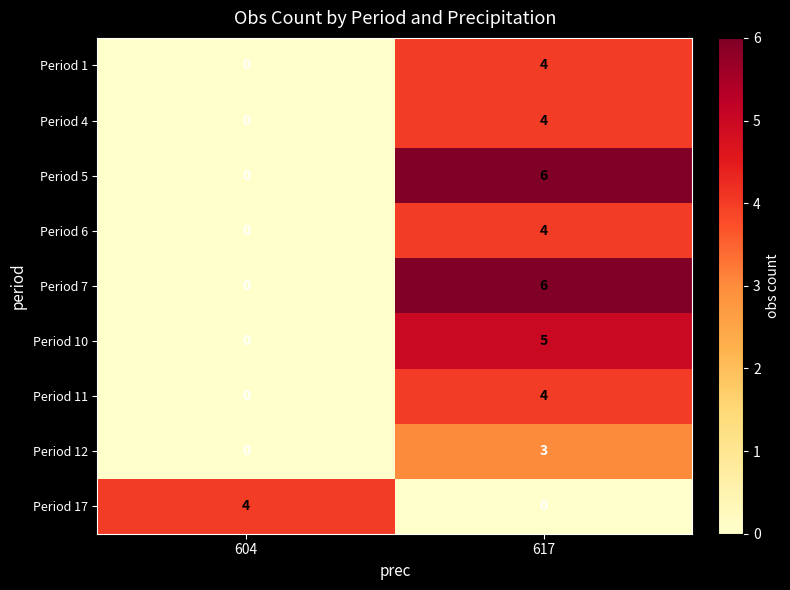

Which label corresponds to the largest value in the chart?

617